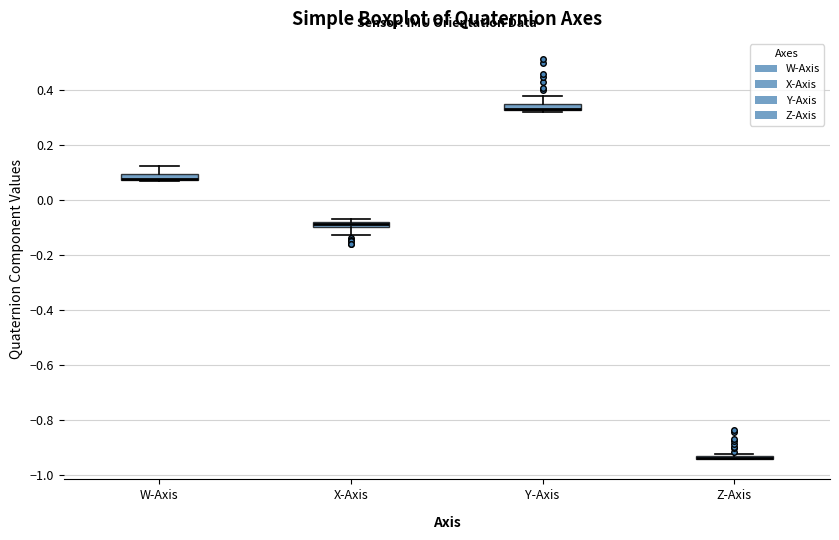

Where is the upper edge of the box for Z-Axis on the y-axis? The values are not printed on the chart, so give them approximately, as read against the axis.

-0.92